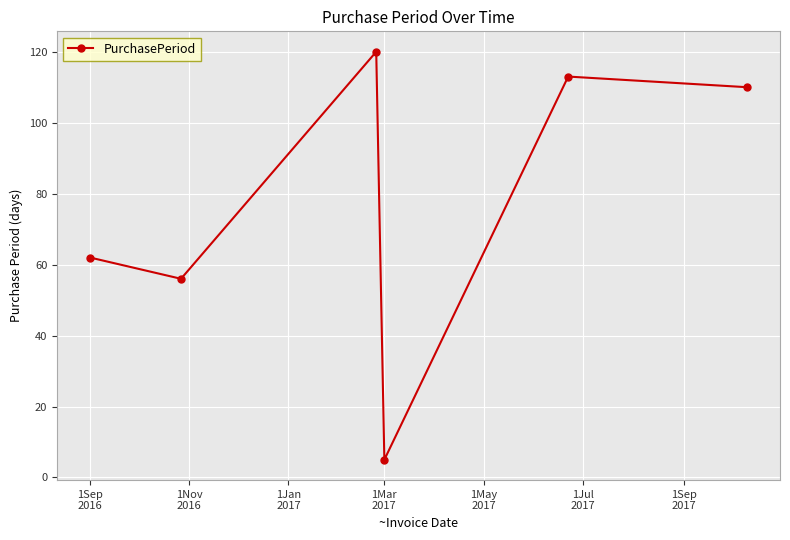

How many series are shown in this chart?

1